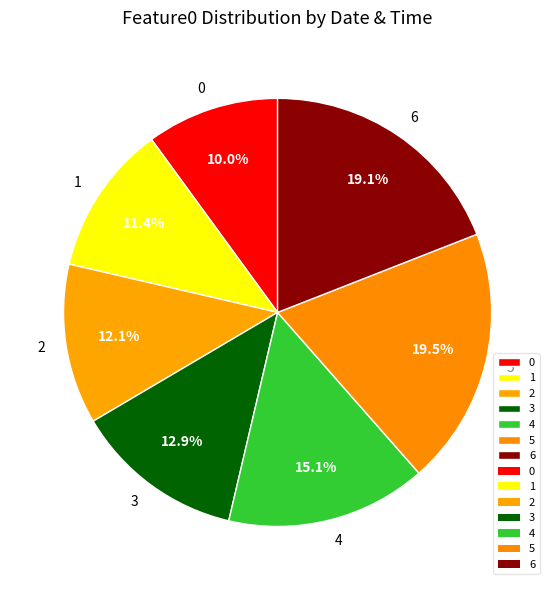

Is it true that 0 is 17% of the pie?

False